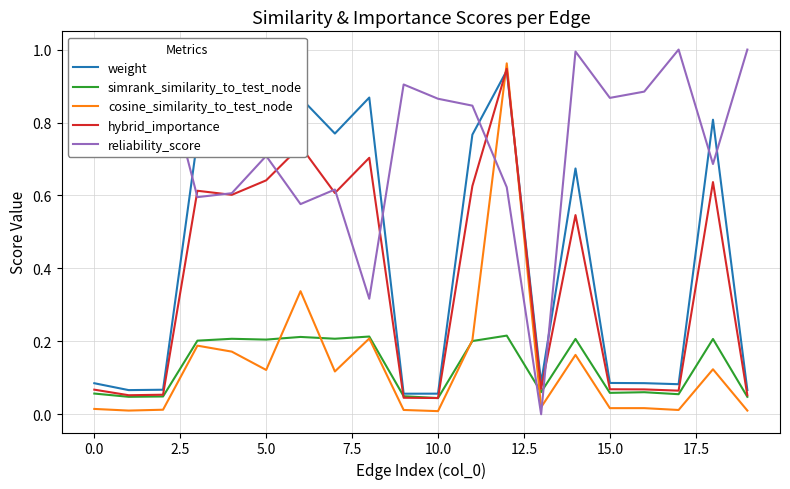

What are all the series names shown in the legend?

weight, simrank_similarity_to_test_node, cosine_similarity_to_test_node, hybrid_importance, reliability_score